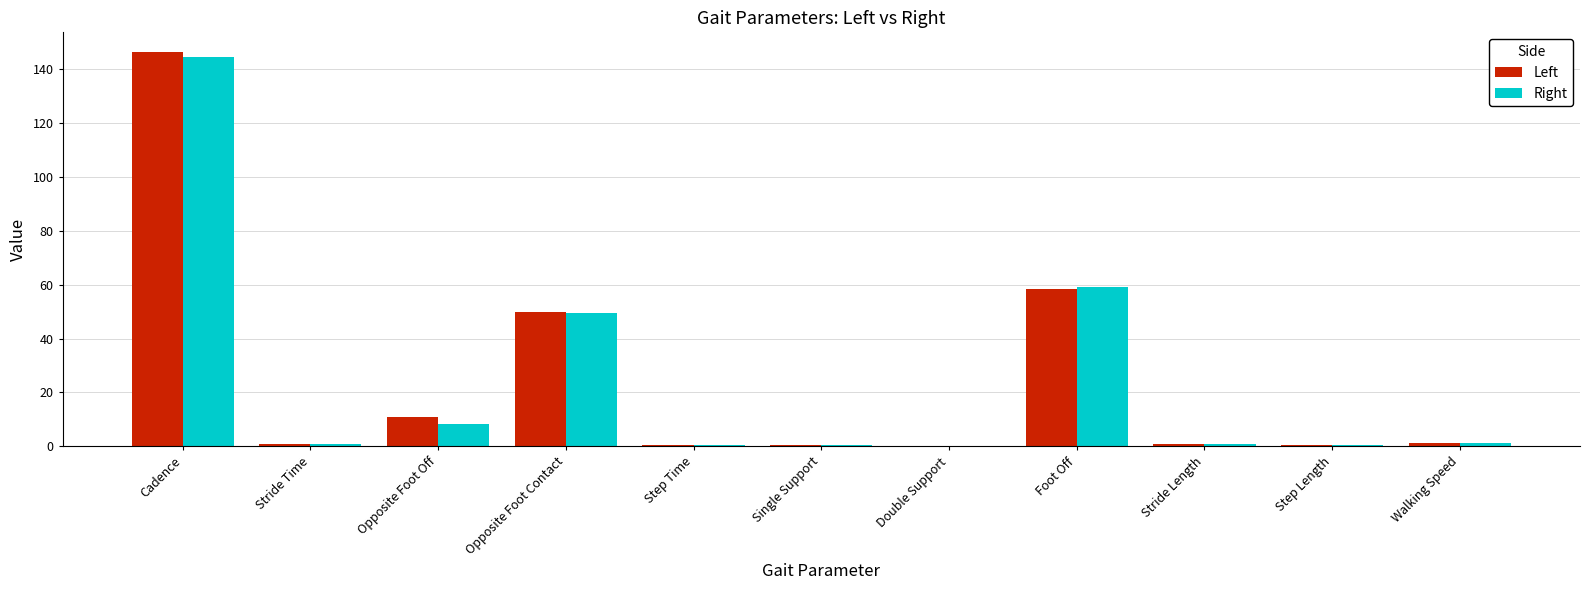

What is the spread (max minus min) of values at Cadence?

1.8